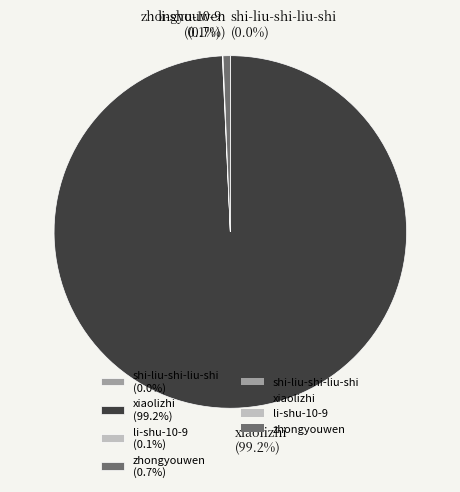

What percentage is NOT represented by xiaolizhi (99.2%)?

0.8%